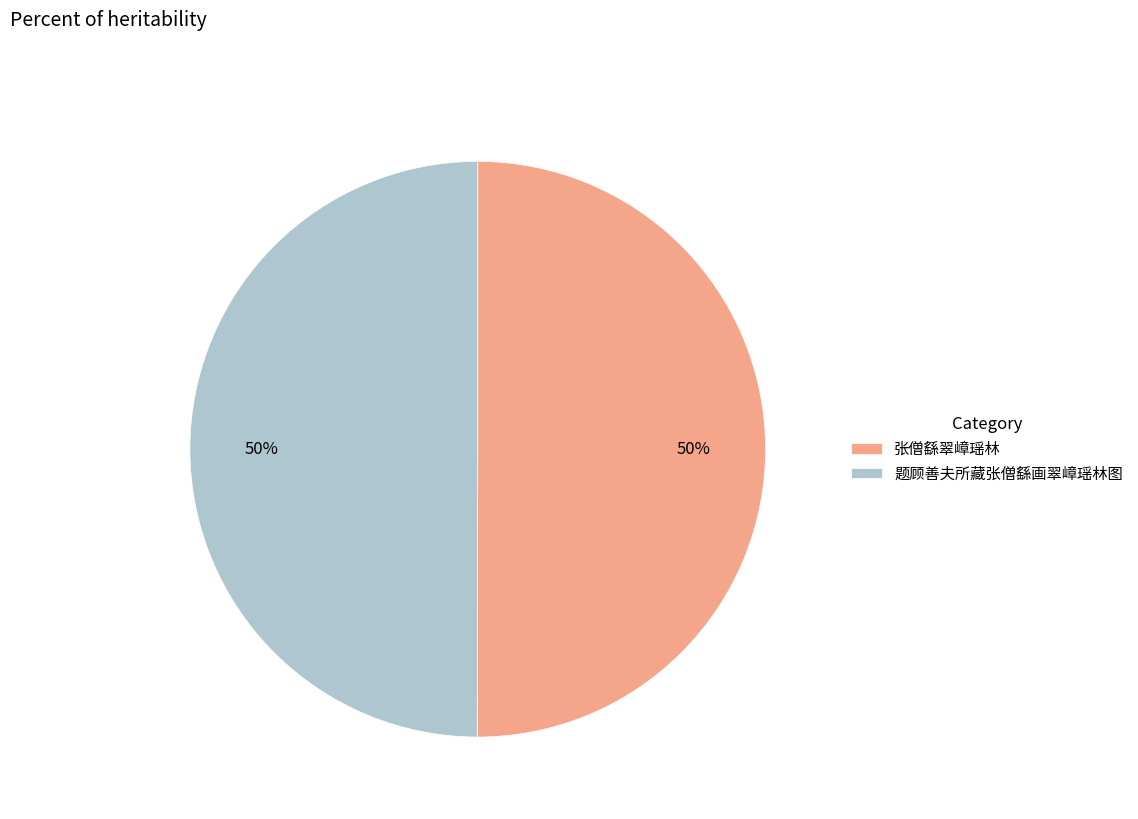

To the nearest percent, what portion does 题顾善夫所藏张僧繇画翠嶂瑶林图 represent?

50%